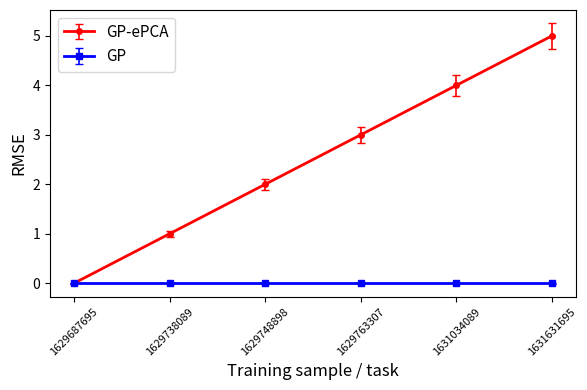

At which category does the chart reach its peak across all series?

1631631695